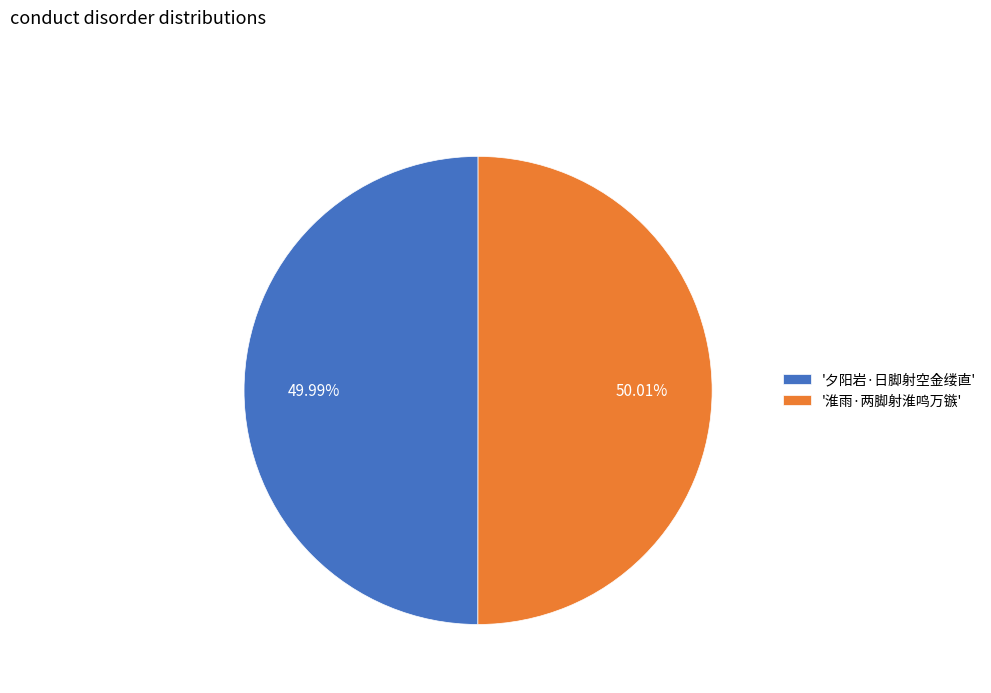

Is the sum of '淮雨·两脚射淮鸣万镞' and '夕阳岩·日脚射空金缕直' greater than half?

Yes